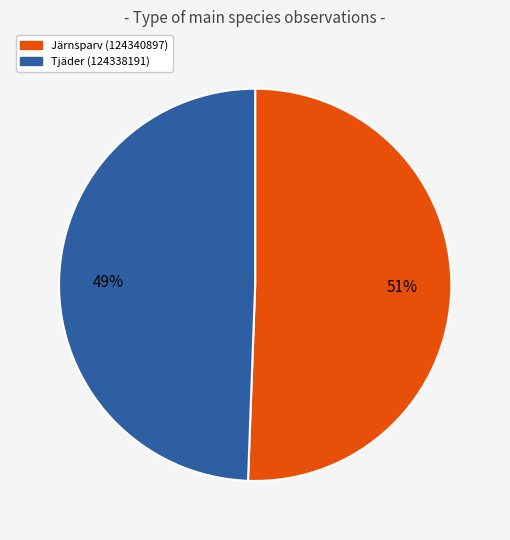

What percentage is the Järnsparv (124340897) slice, to the nearest percent?

51%